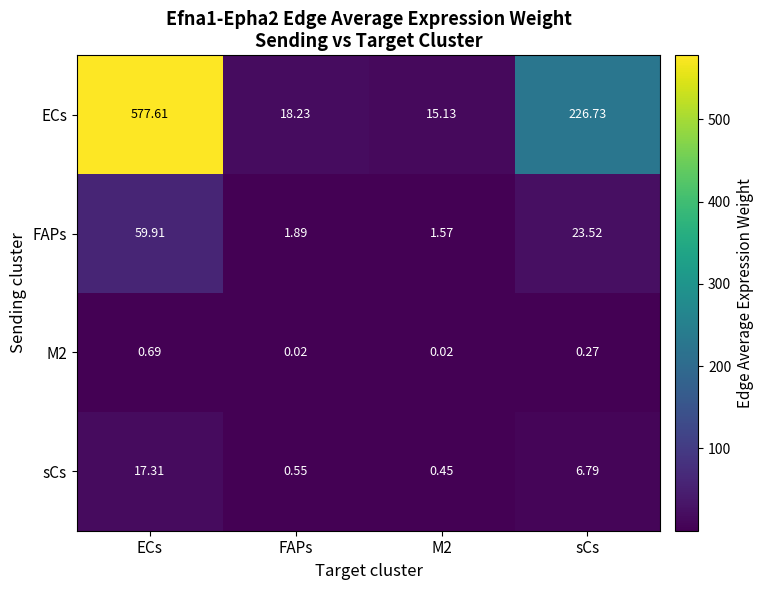

Which series has the widest spread of values?

ECs